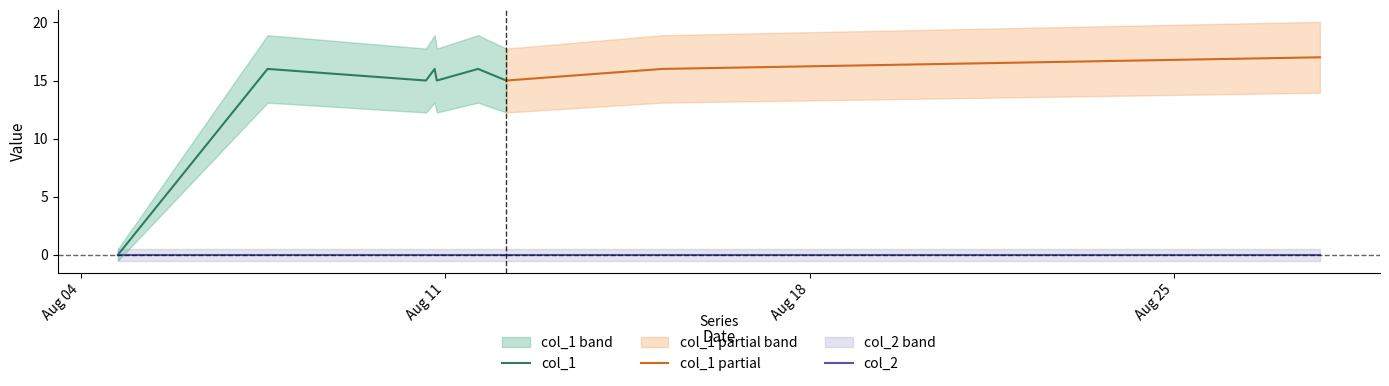

How many values in col_1 are above zero?

6